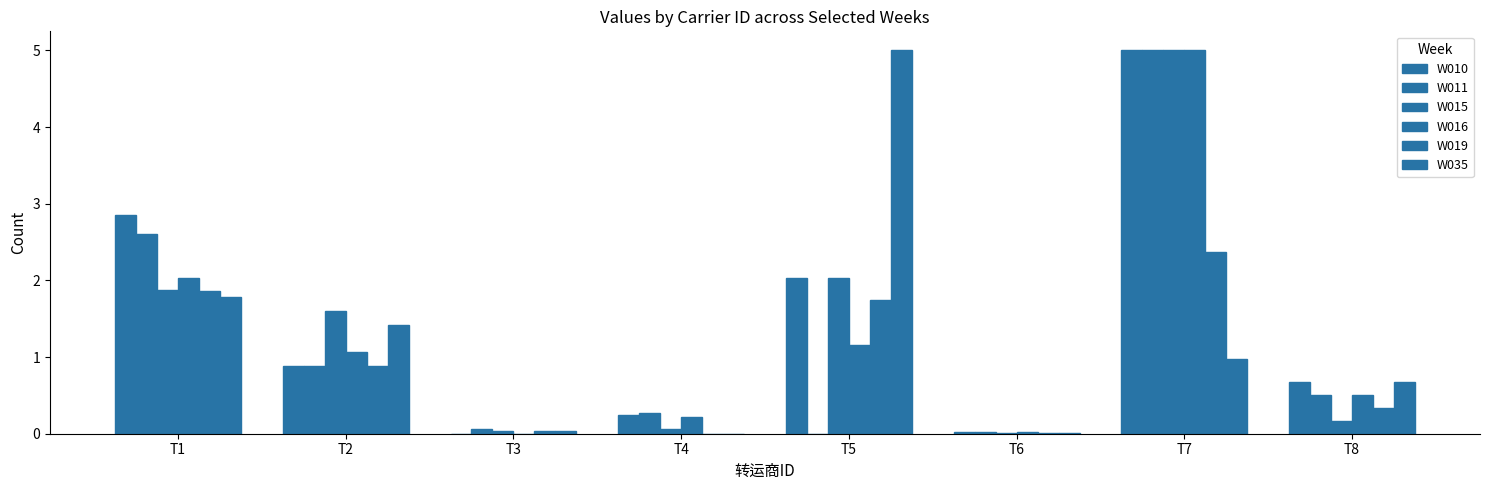

Count the number of data series in this chart.

6